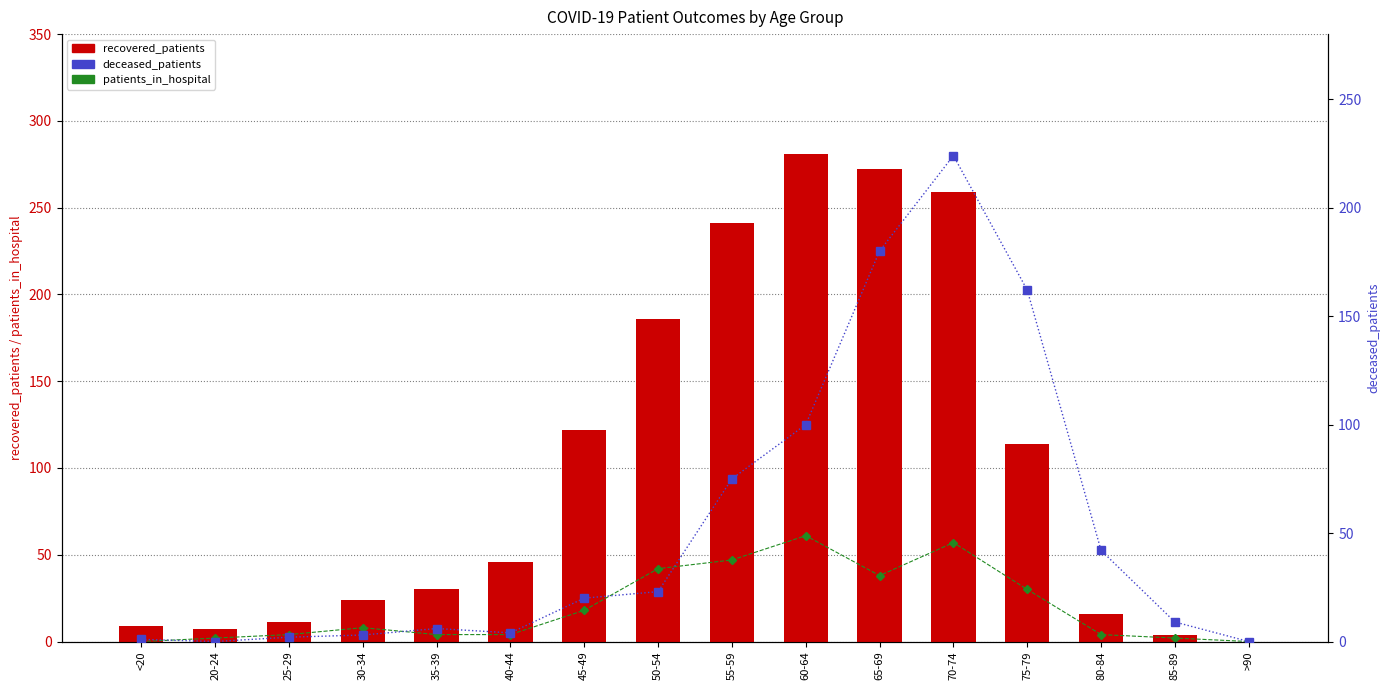

Reading left to right, extract all data points from this chart.

patients_in_hospital: <20=0	20-24=2	25-29=4	30-34=8	35-39=4	40-44=4	45-49=18	50-54=42	55-59=47	60-64=61	65-69=38	70-74=57	75-79=30	80-84=4	85-89=2	>90=0
recovered_patients: <20=9	20-24=7	25-29=11	30-34=24	35-39=30	40-44=46	45-49=122	50-54=186	55-59=241	60-64=281	65-69=272	70-74=259	75-79=114	80-84=16	85-89=4	>90=0
deceased_patients: <20=1	20-24=0	25-29=2	30-34=3	35-39=6	40-44=4	45-49=20	50-54=23	55-59=75	60-64=100	65-69=180	70-74=224	75-79=162	80-84=42	85-89=9	>90=0